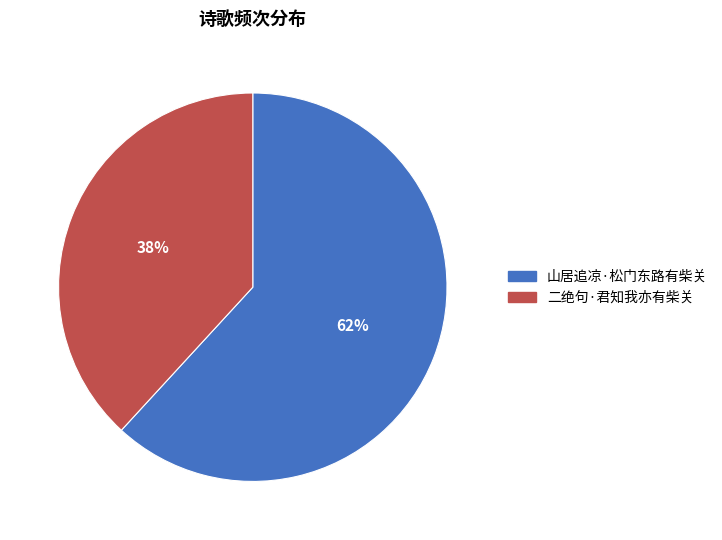

Is there a majority slice in this chart?

Yes